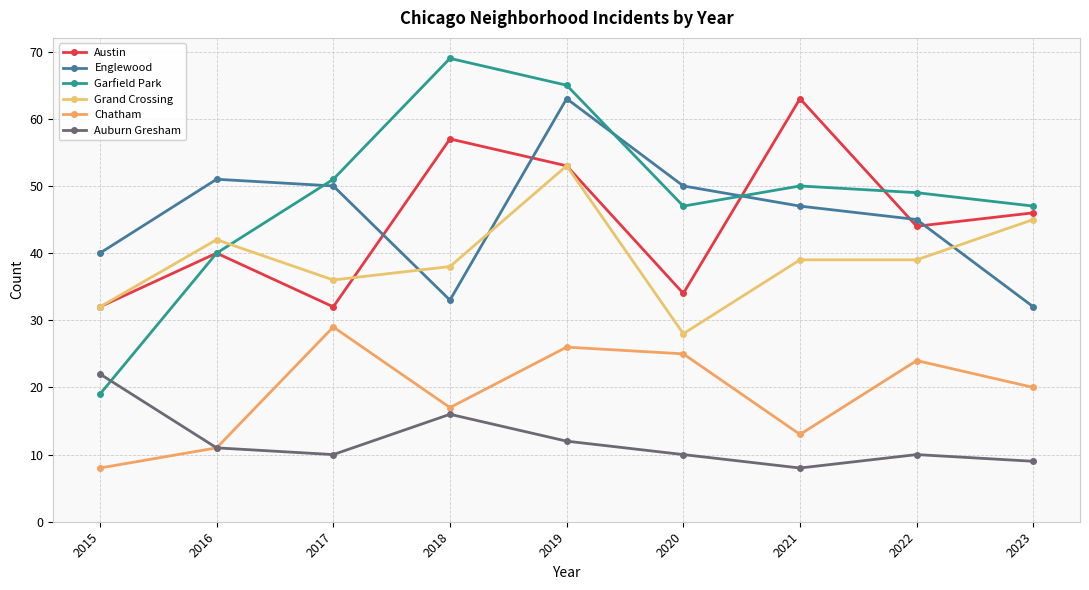

Between 2015 and 2019, which is larger?

2019